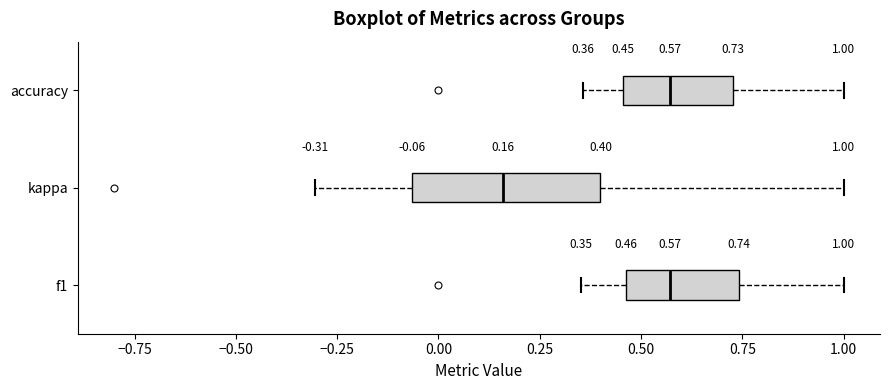

Which box is the widest, from its left edge to its right edge?

kappa